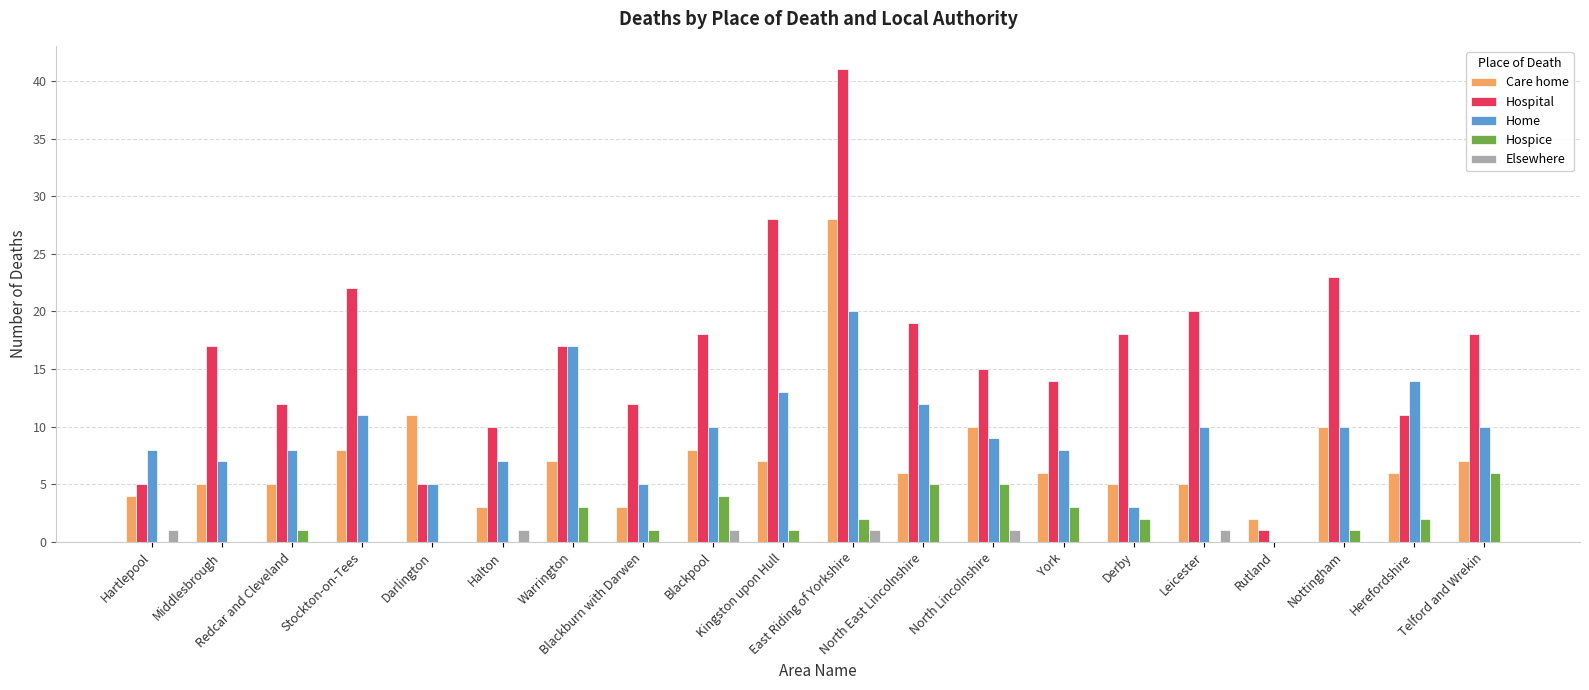

Reading left to right, transcribe all the data shown in this chart.

Care home: 4	5	5	8	11	3	7	3	8	7	28	6	10	6	5	5	2	10	6	7
Hospital: 5	17	12	22	5	10	17	12	18	28	41	19	15	14	18	20	1	23	11	18
Home: 8	7	8	11	5	7	17	5	10	13	20	12	9	8	3	10	0	10	14	10
Hospice: 0	0	1	0	0	0	3	1	4	1	2	5	5	3	2	0	0	1	2	6
Elsewhere: 1	0	0	0	0	1	0	0	1	0	1	0	1	0	0	1	0	0	0	0